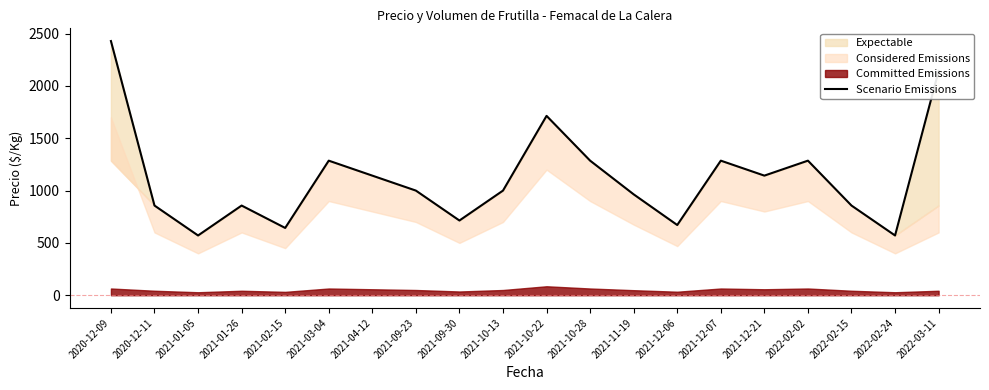

Which label corresponds to the smallest value in the chart?

2021-01-05